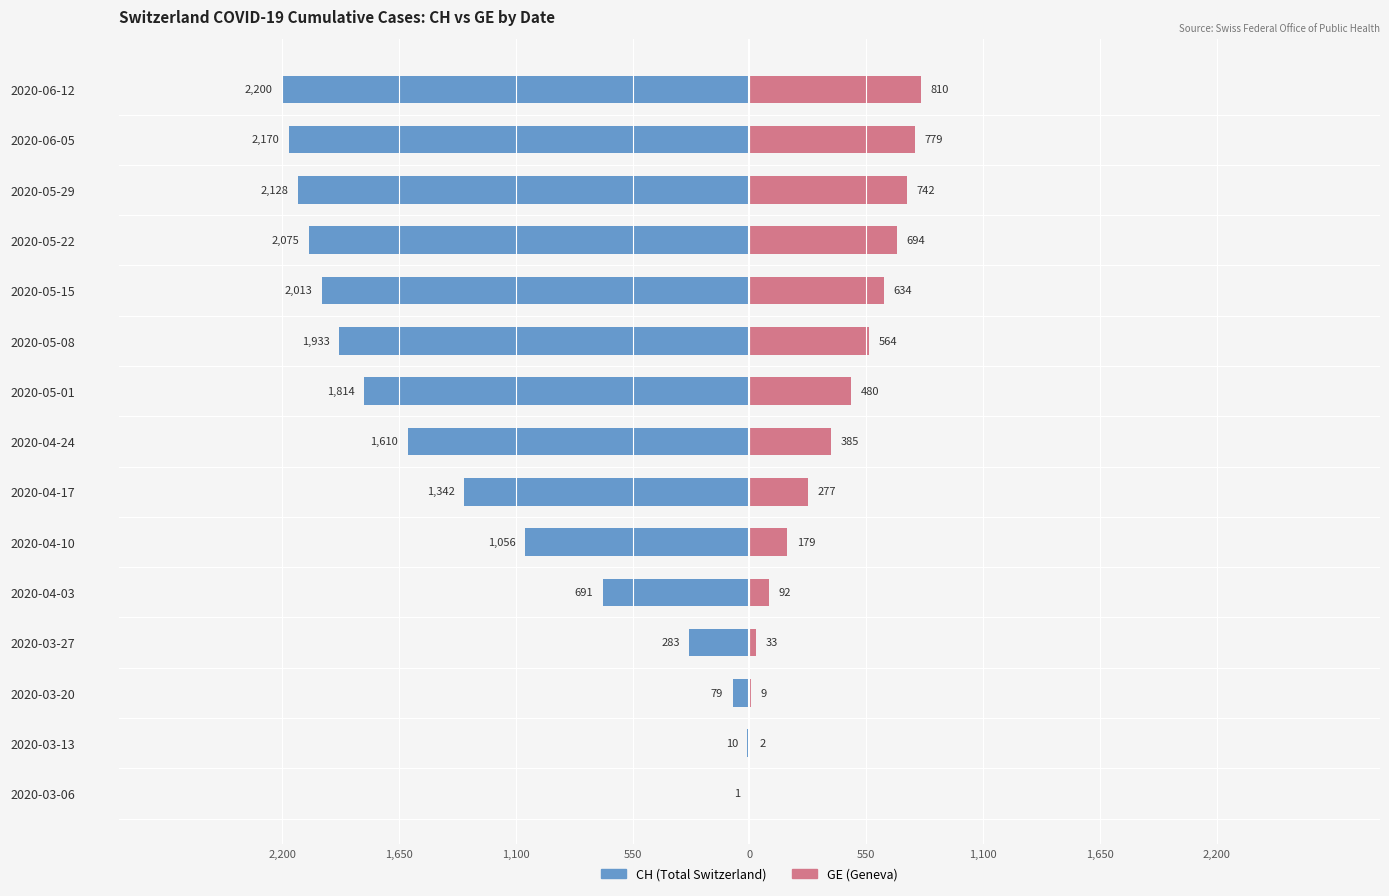

What are all the series names shown in the legend?

CH, GE